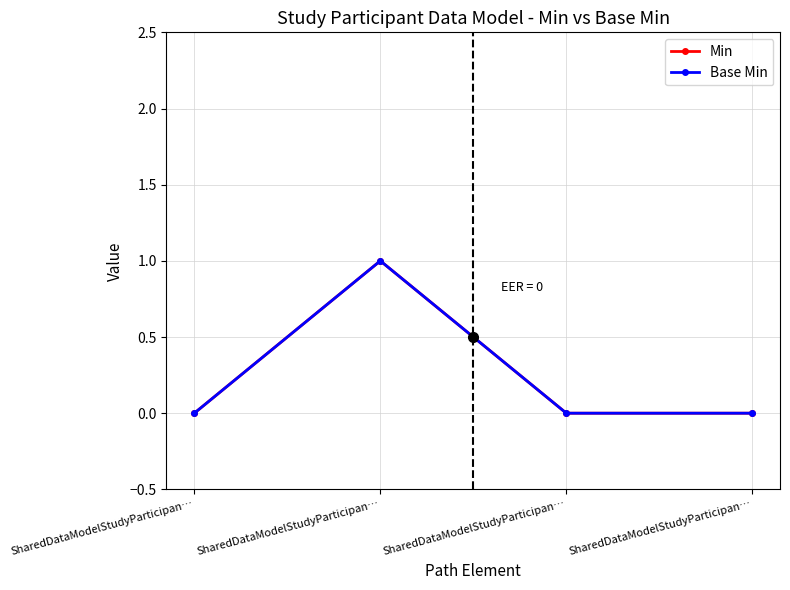

True or false: Min and Base Min intersect in this chart.

False